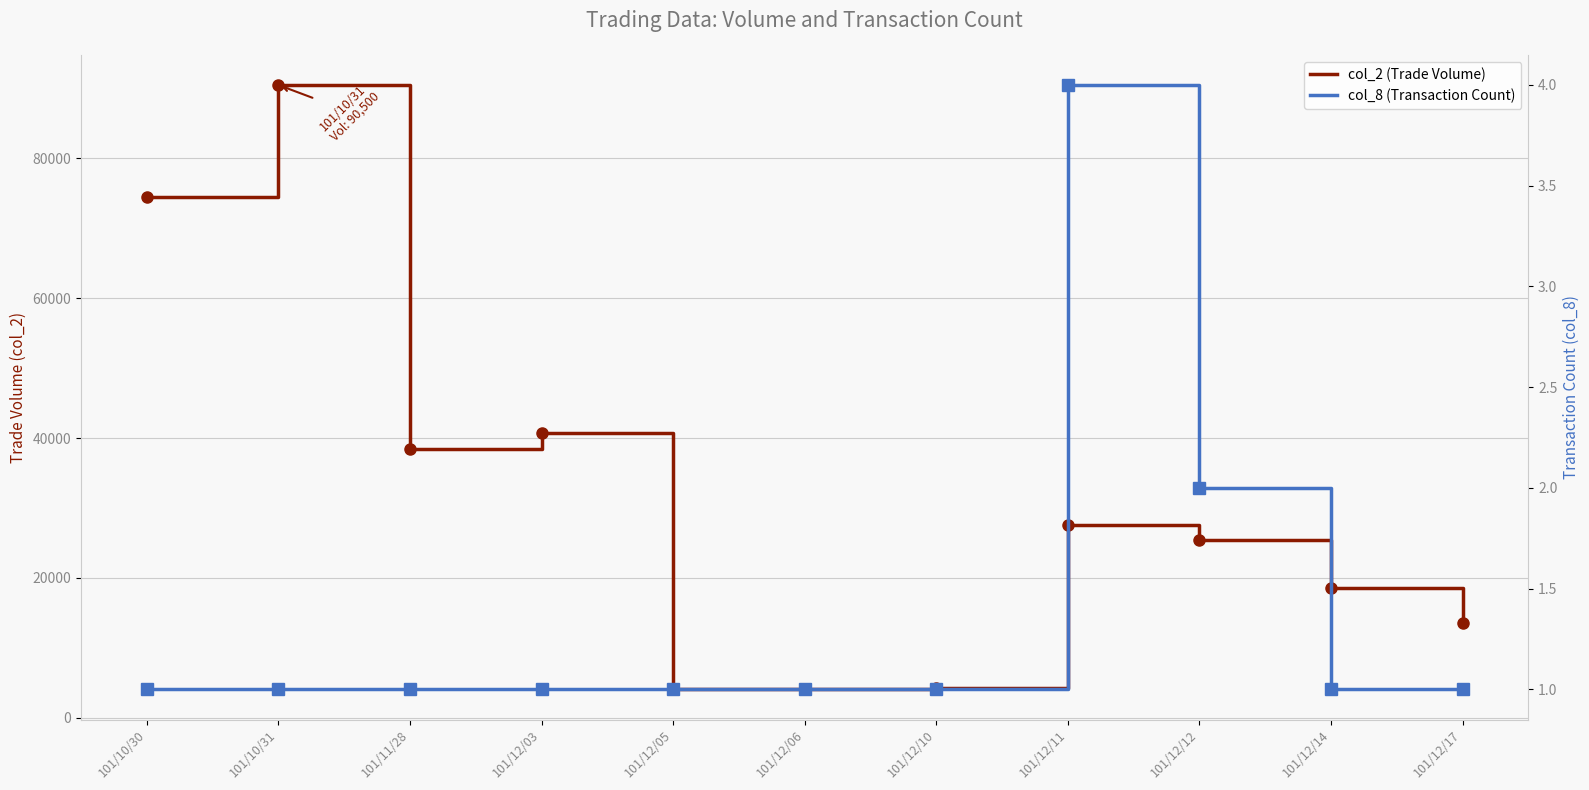

What is the approximate value of col_2 (Trade Volume) at 101/12/14, to the nearest 100?

18500